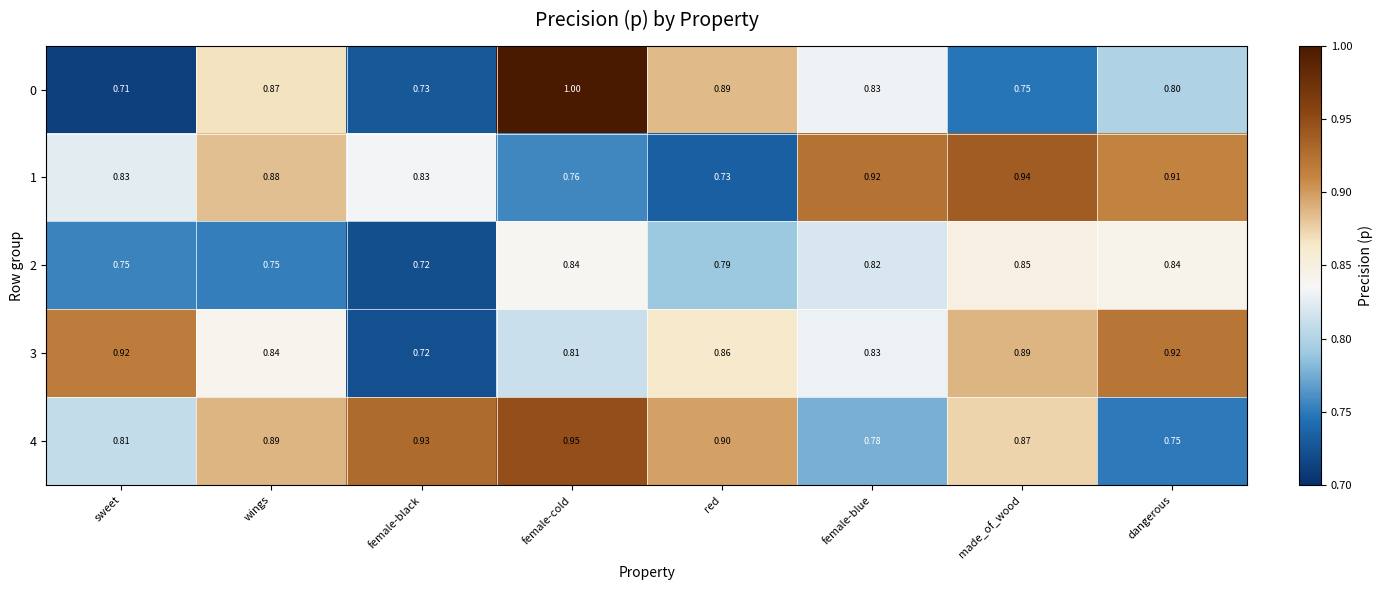

Which series has the largest total across all categories?

4